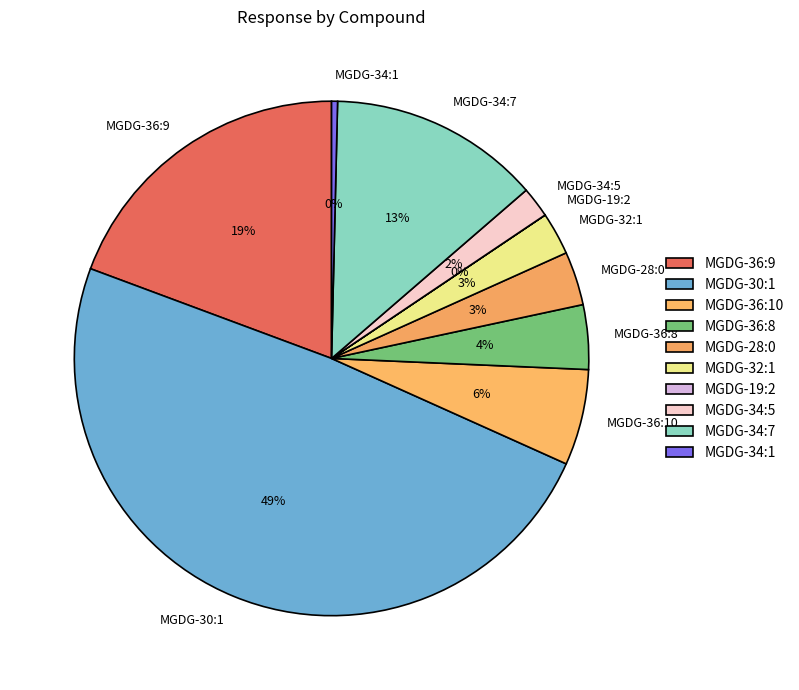

Do MGDG-34:7 and MGDG-30:1 together represent more than half of the pie?

Yes